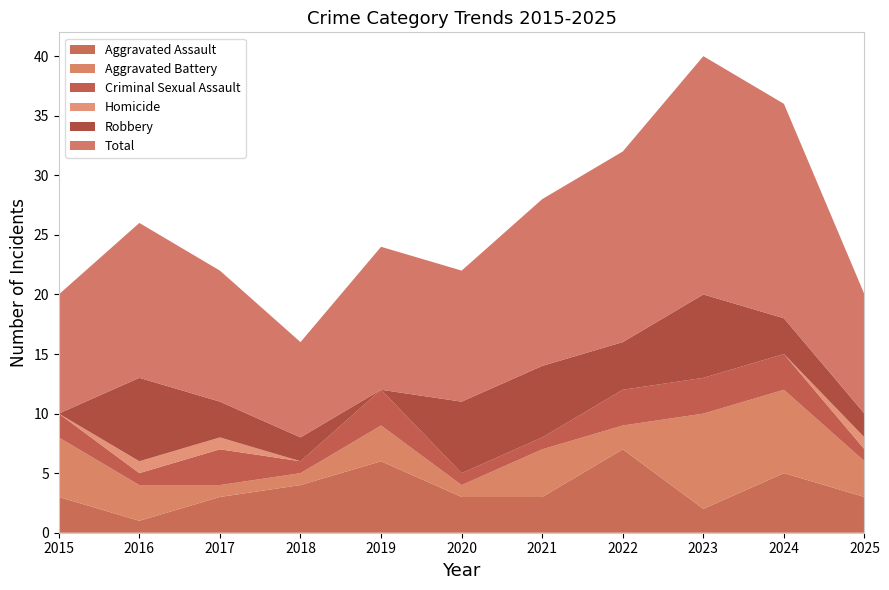

Reading left to right, list all the values displayed in this chart.

Aggravated Assault: 3	1	3	4	6	3	3	7	2	5	3
Aggravated Battery: 5	3	1	1	3	1	4	2	8	7	3
Criminal Sexual Assault: 2	1	3	1	3	1	1	3	3	3	1
Homicide: 0	1	1	0	0	0	0	0	0	0	1
Robbery: 0	7	3	2	0	6	6	4	7	3	2
Total: 10	13	11	8	12	11	14	16	20	18	10